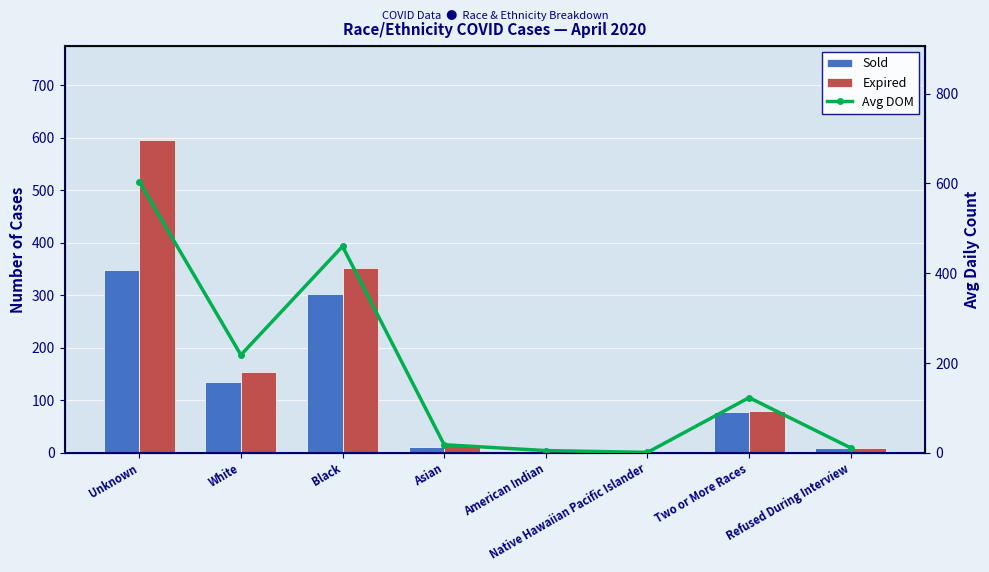

Which series changed the most between White and American Indian?

Avg DOM